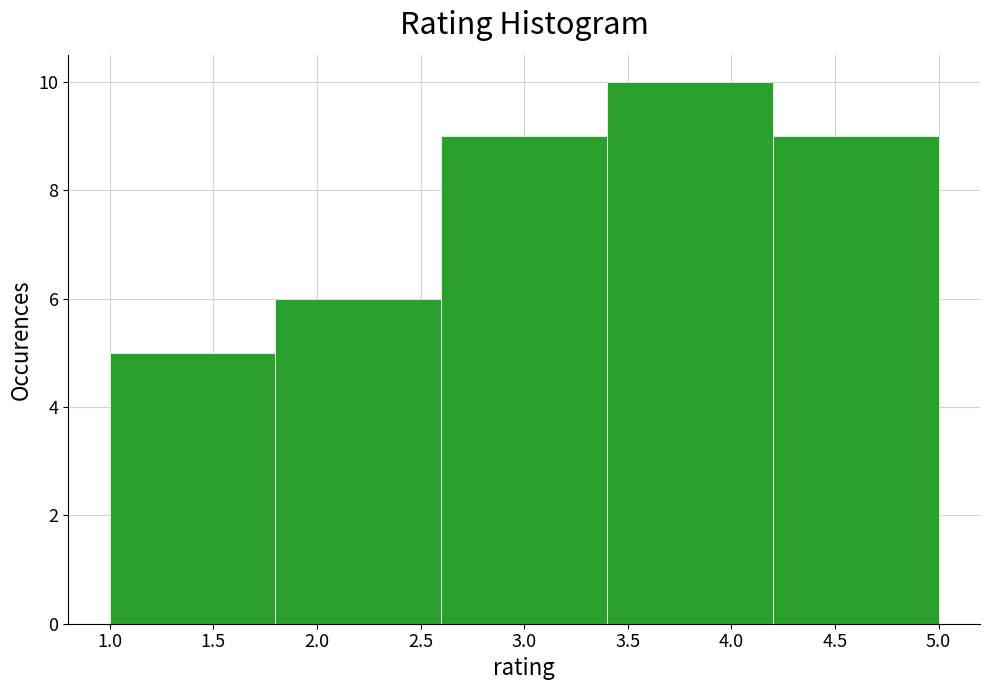

Reading left to right, transcribe this chart: for each bar, give the range it covers on the x-axis and its height. The values are not printed on the chart, so give them approximately, as read against the axis.

1.0 to 1.8: 5
1.8 to 2.6: 6
2.6 to 3.4: 9
3.4 to 4.2: 10
4.2 to 5.0: 9